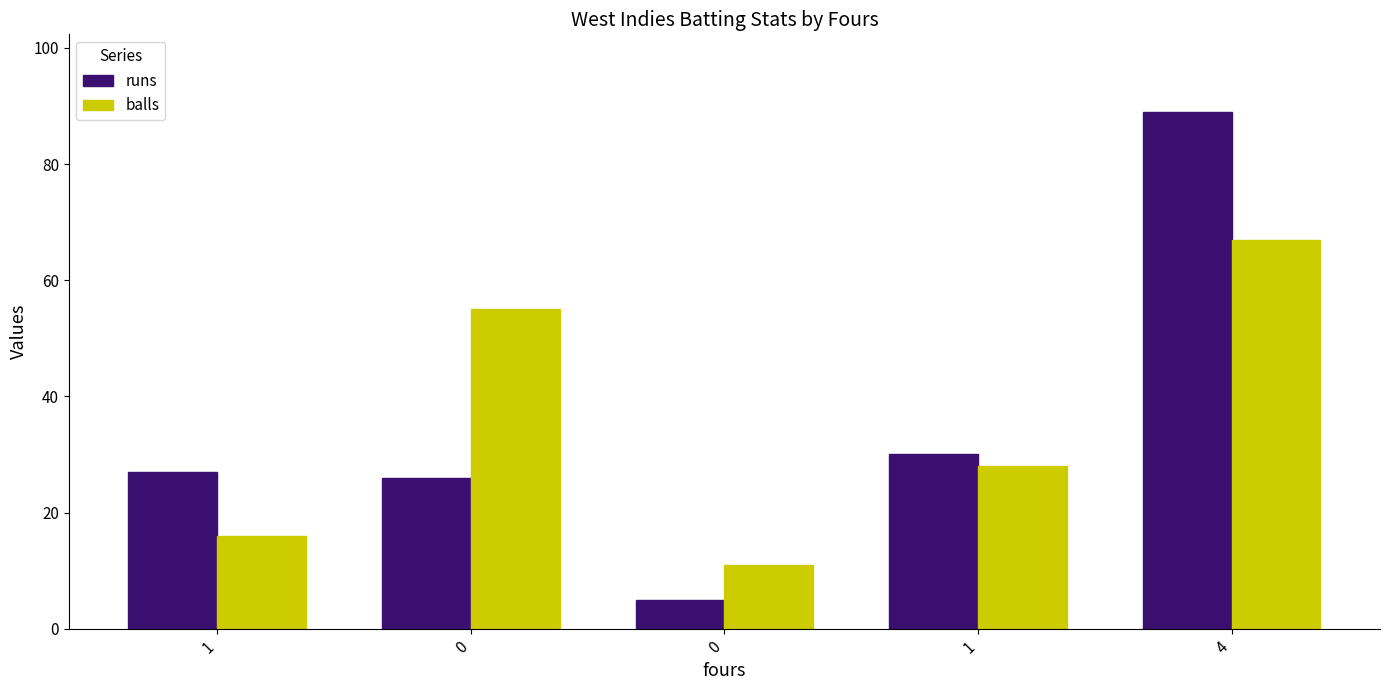

What is the spread (max minus min) of values at 0?

29